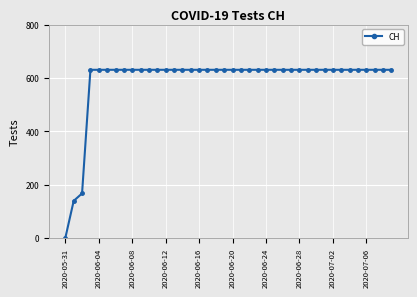

What is the difference between the second highest and second lowest values?

492